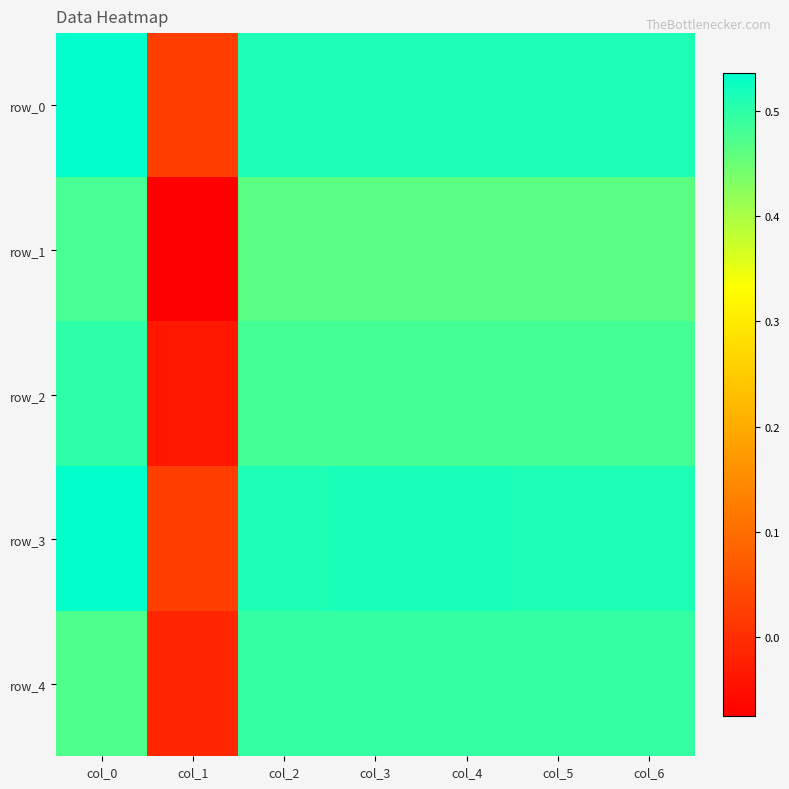

Which series has the widest spread of values?

row_1